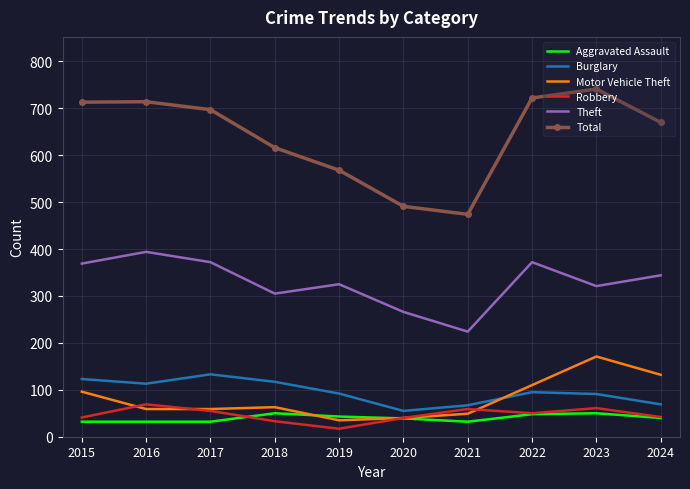

Which series has the largest total across all categories?

Total